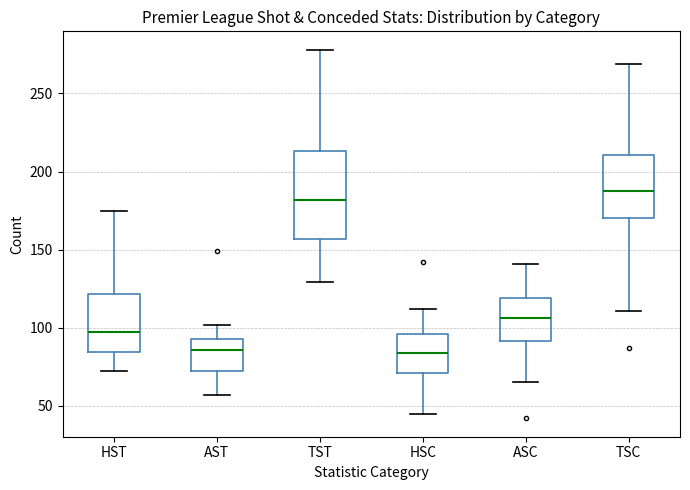

Reading left to right, read every box against the y-axis: the position of its median line, the range the box covers, and the ends of its whiskers. The values are not printed on the chart, so give them approximately, as read against the axis.

HST: median 95, box 85 to 120, whiskers 70 to 175
AST: median 85, box 70 to 95, whiskers 55 to 100
TST: median 180, box 155 to 215, whiskers 130 to 280
HSC: median 85, box 70 to 95, whiskers 45 to 110
ASC: median 105, box 90 to 120, whiskers 65 to 140
TSC: median 190, box 170 to 210, whiskers 110 to 270